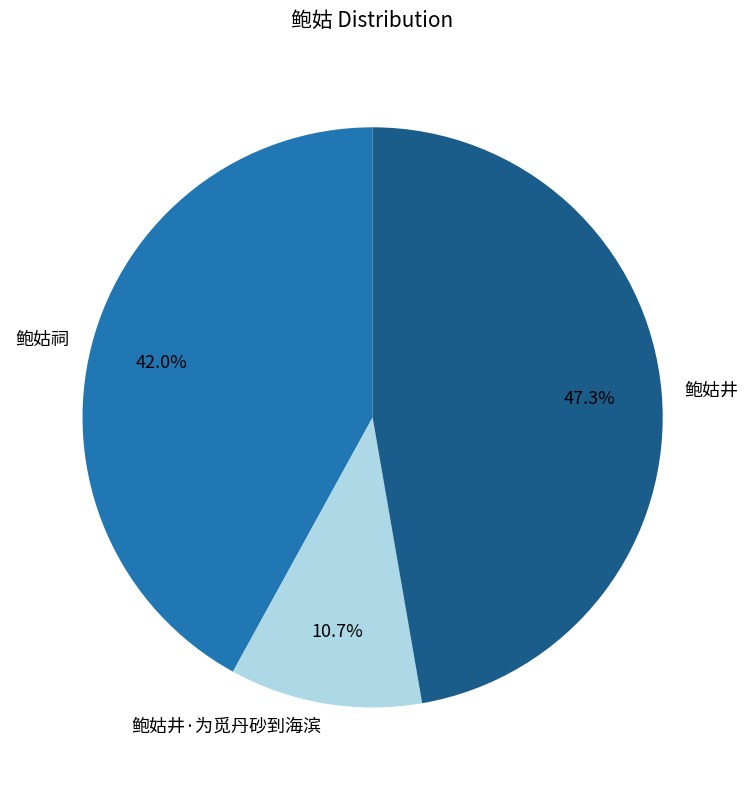

Approximately how many times larger is the value at 鲍姑祠 compared to 鲍姑井·为觅丹砂到海滨?

3.9